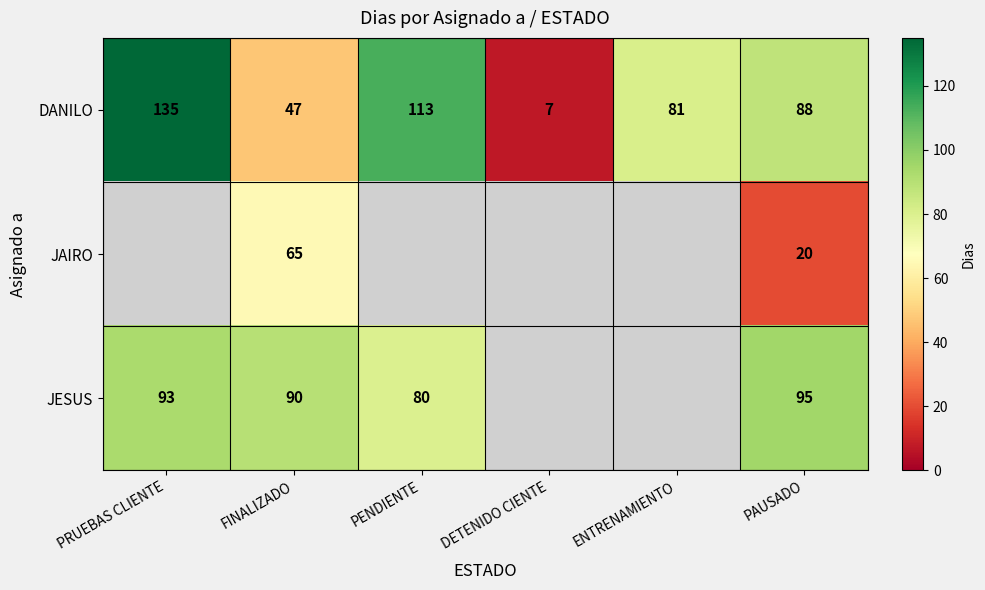

At how many categories does at least one series exceed 51?

5